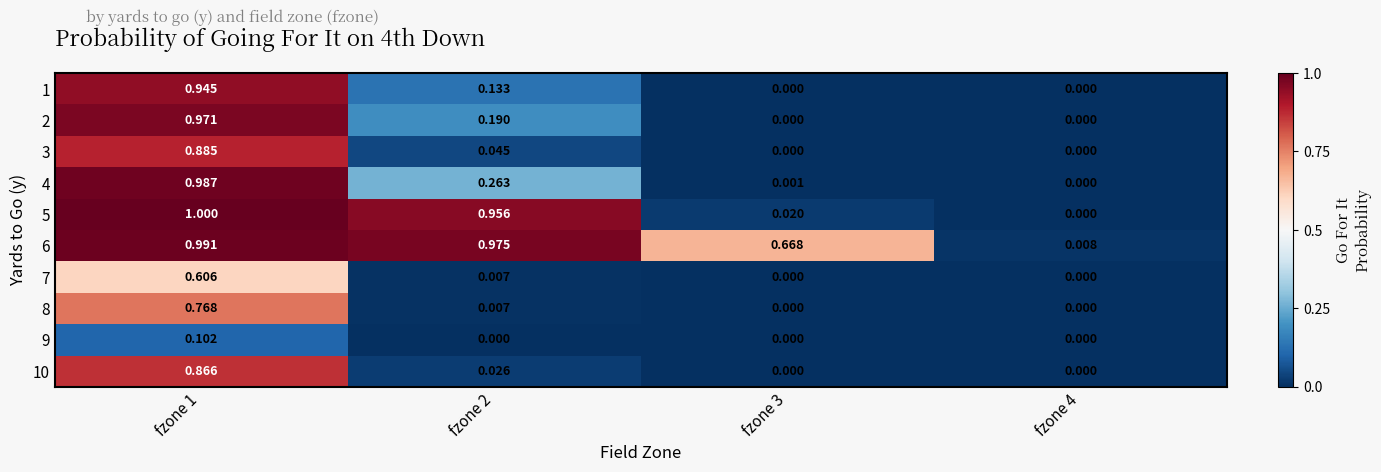

List the series in order of their peak value, highest first.

5, 6, 4, 2, 1, 3, 10, 8, 7, 9